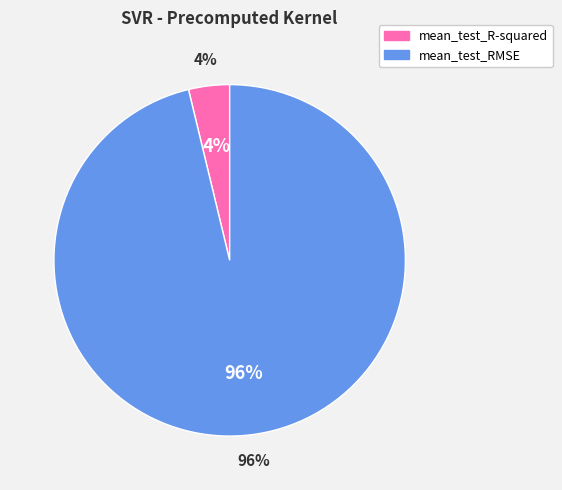

Count the number of slices in the pie.

2